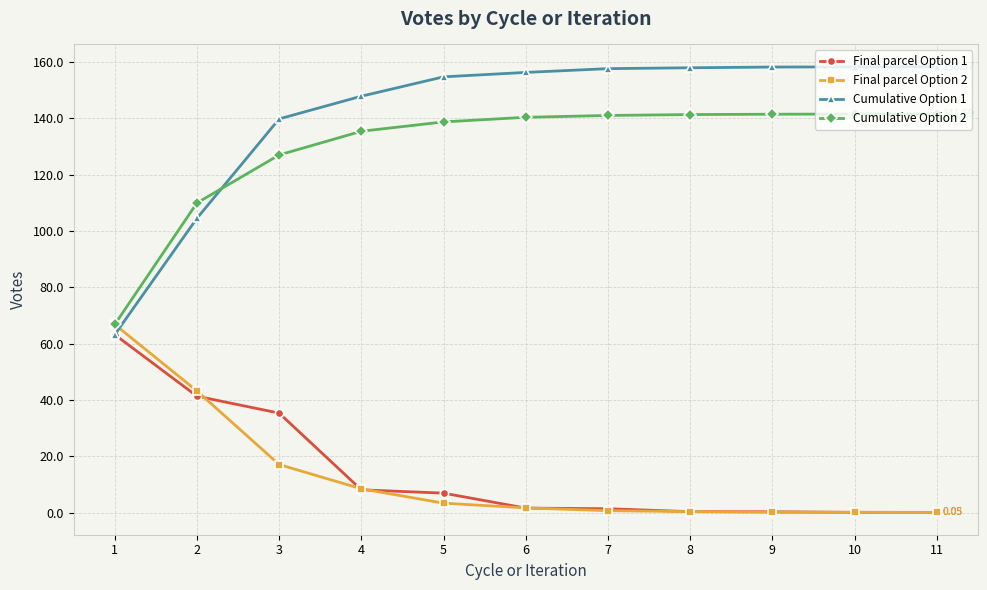

Where do Cumulative Option 2 and Cumulative Option 1 first cross each other?

2 and 3